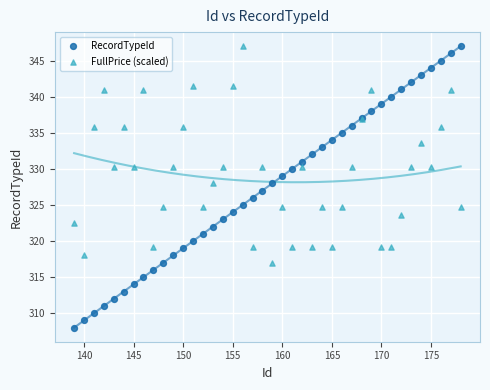

Which series reaches the minimum Y coordinate?

RecordTypeId